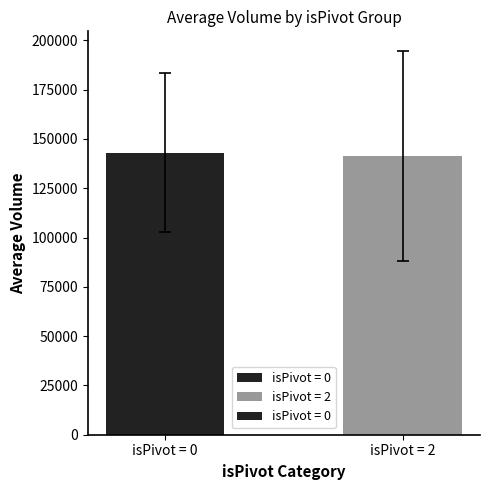

How many data points does each series have?

2